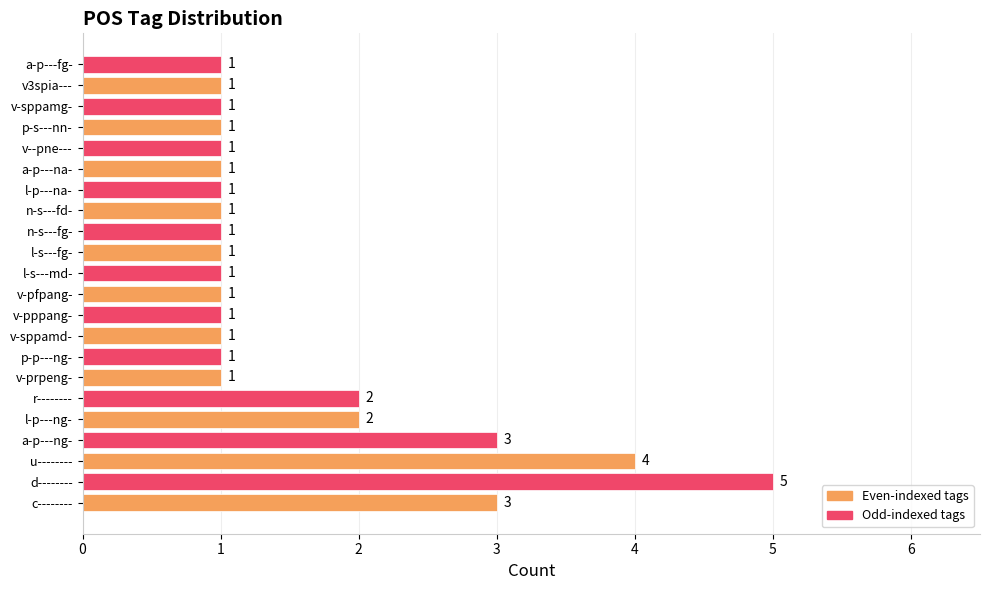

What is the approximate value at a-p---ng-?

3